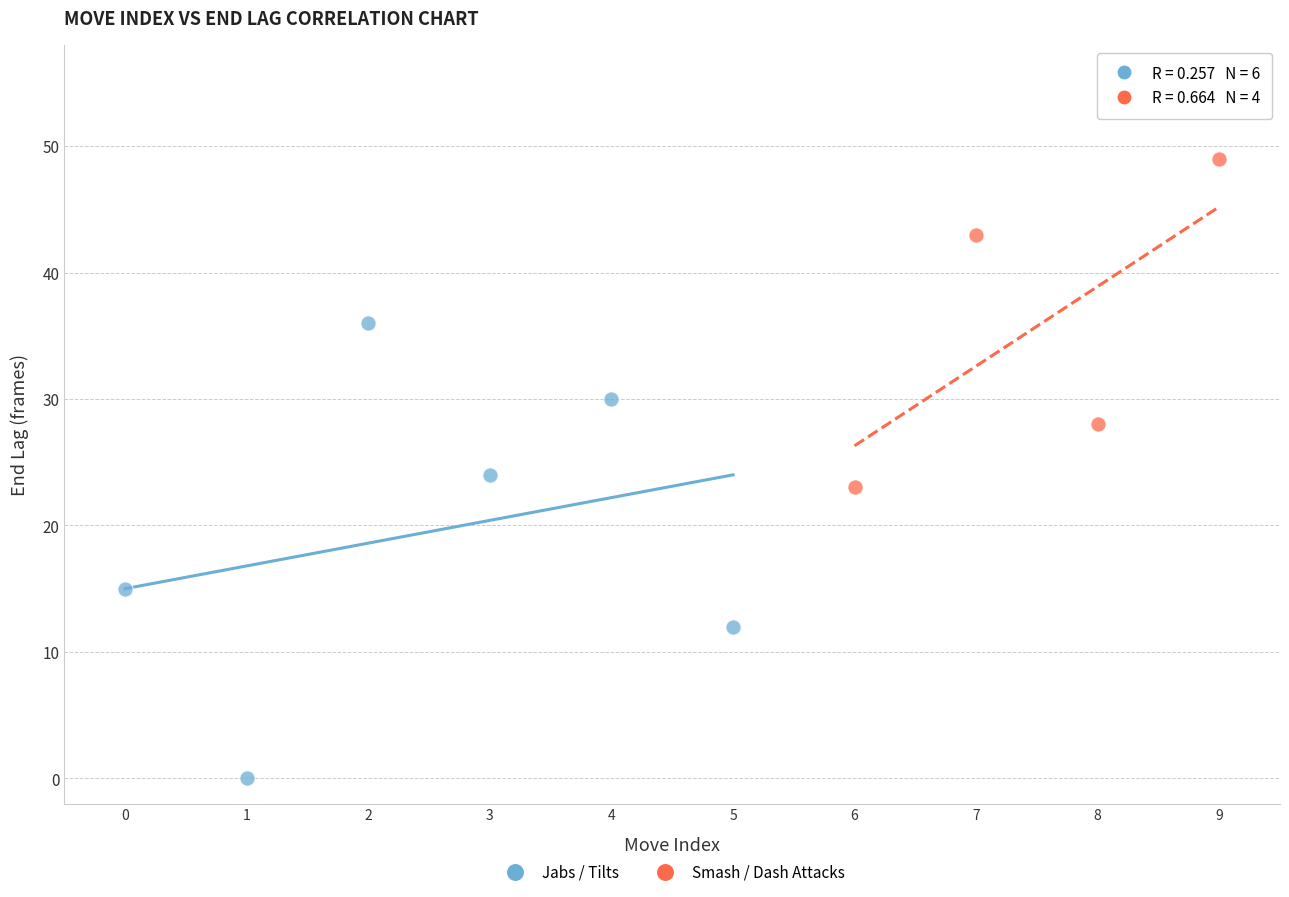

Which series has the widest spread of Y values?

Jabs / Tilts